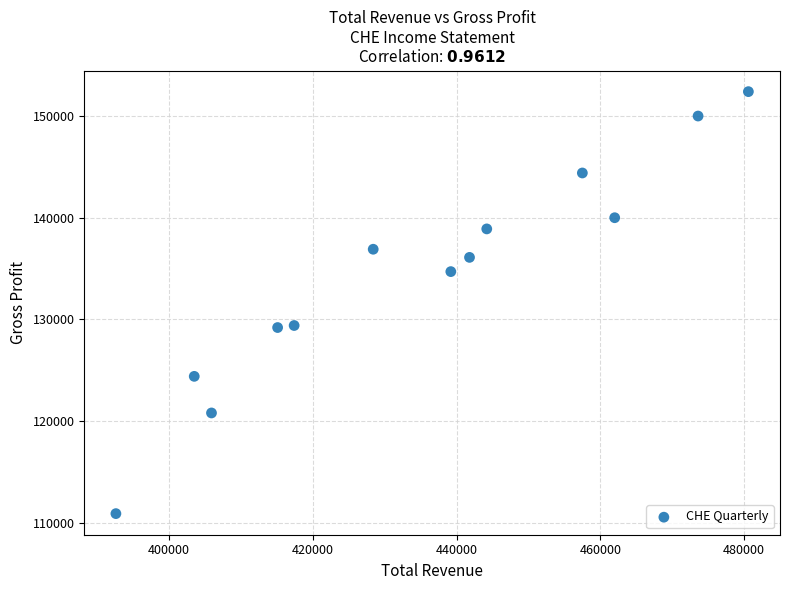

What is the range of X values (max minus min)?

88000